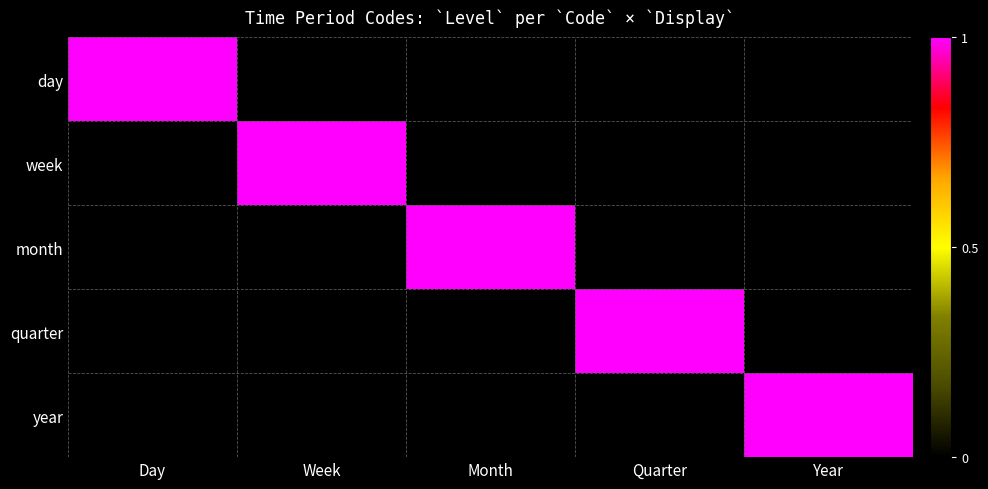

At which category does the chart reach its peak across all series?

Day